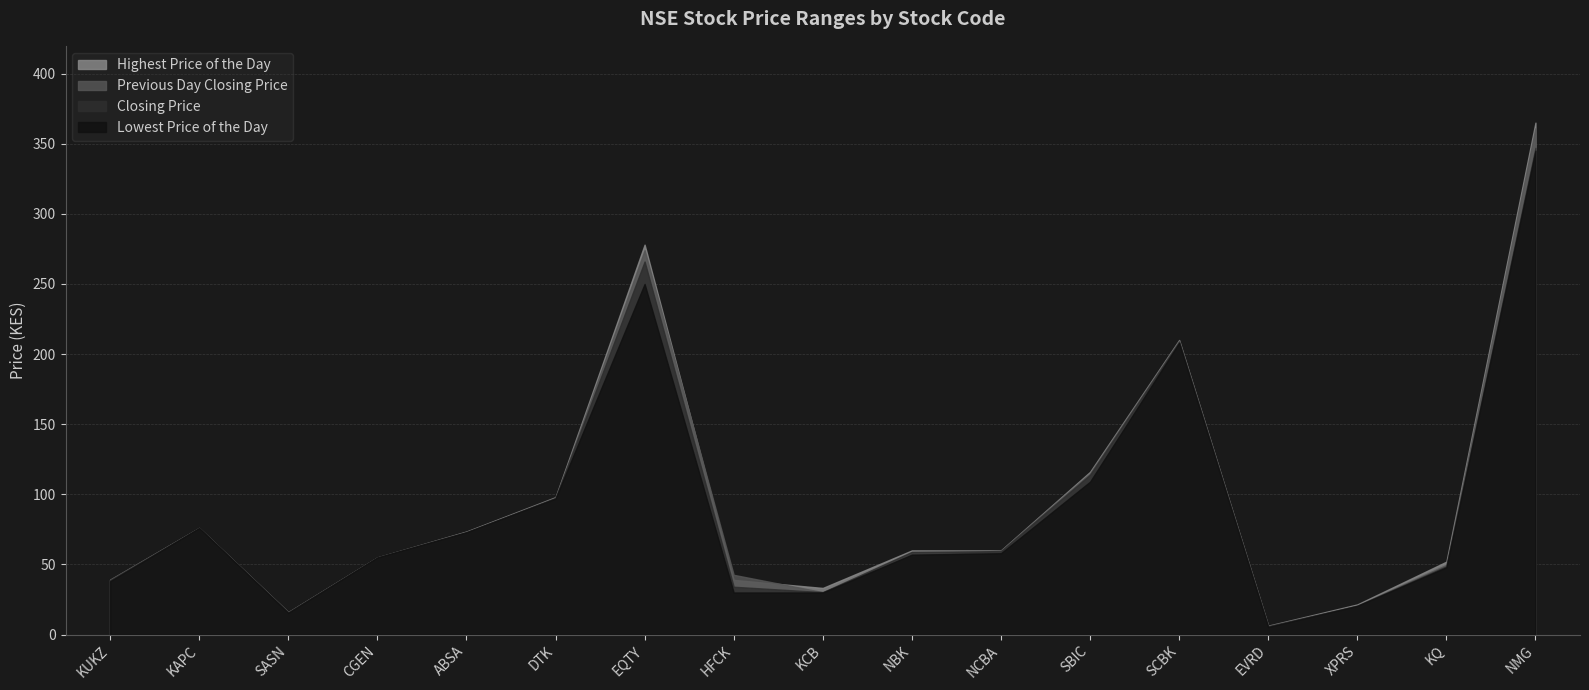

List the labels in order of Highest Price of the Day value, smallest first.

EVRD, SASN, XPRS, KCB, KUKZ, HFCK, KQ, CGEN, NBK, NCBA, ABSA, KAPC, DTK, SBIC, SCBK, EQTY, NMG